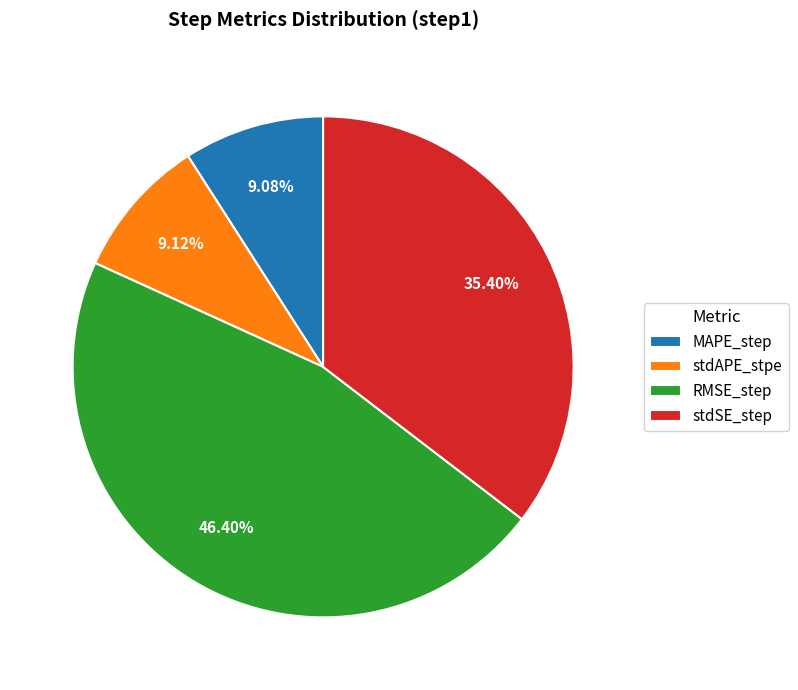

How many slices are in this pie chart?

4